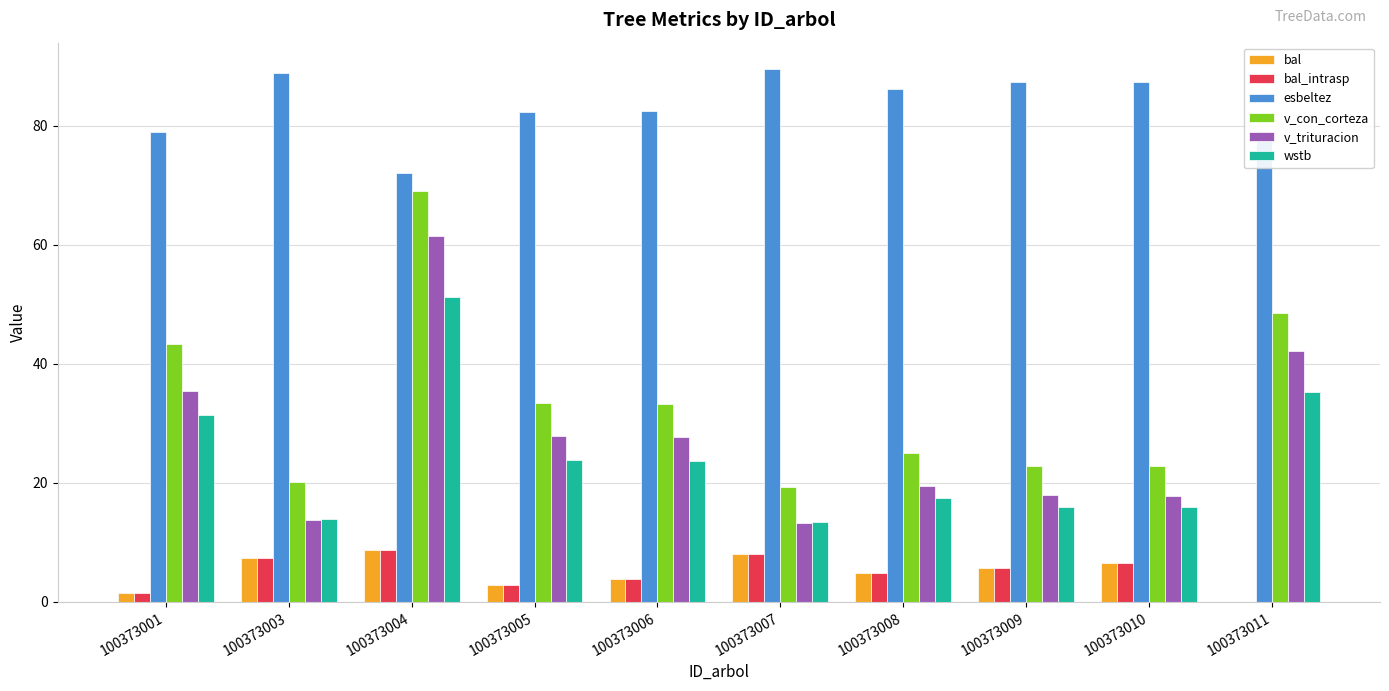

The v_con_corteza series shows 11.8 at 100373007. True or false?

False